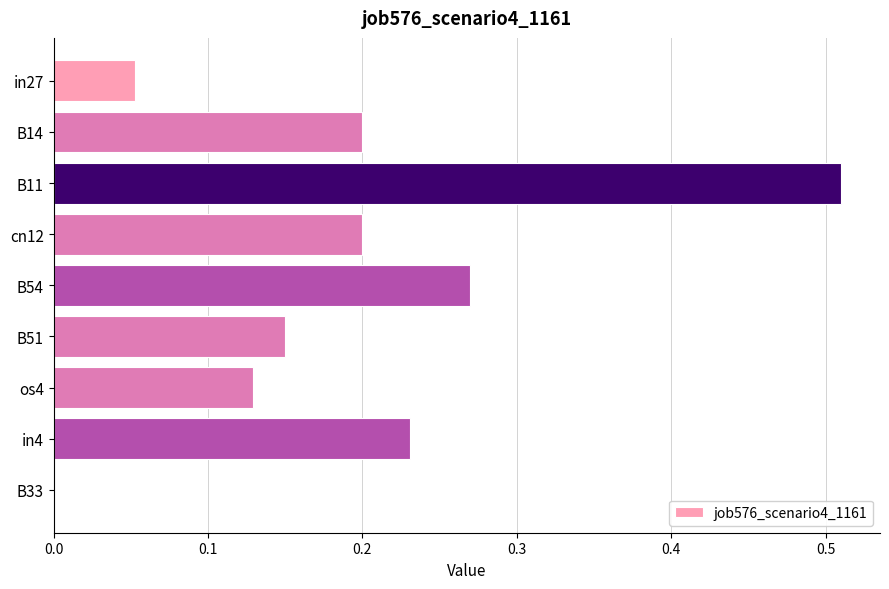

Which label corresponds to the largest value in the chart?

B11